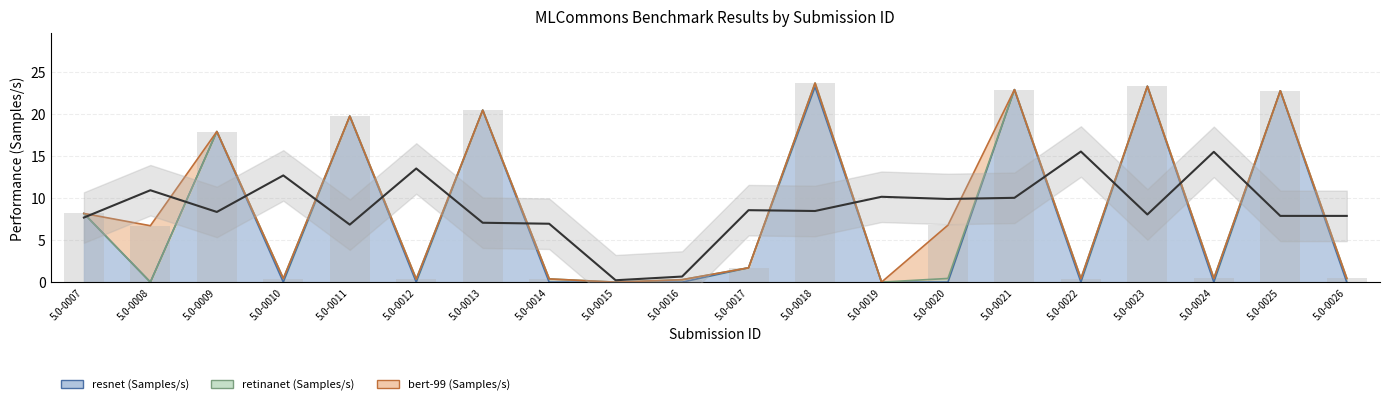

Is it true that resnet (Samples/s) equals 22.8 at 5.0-0021?

True